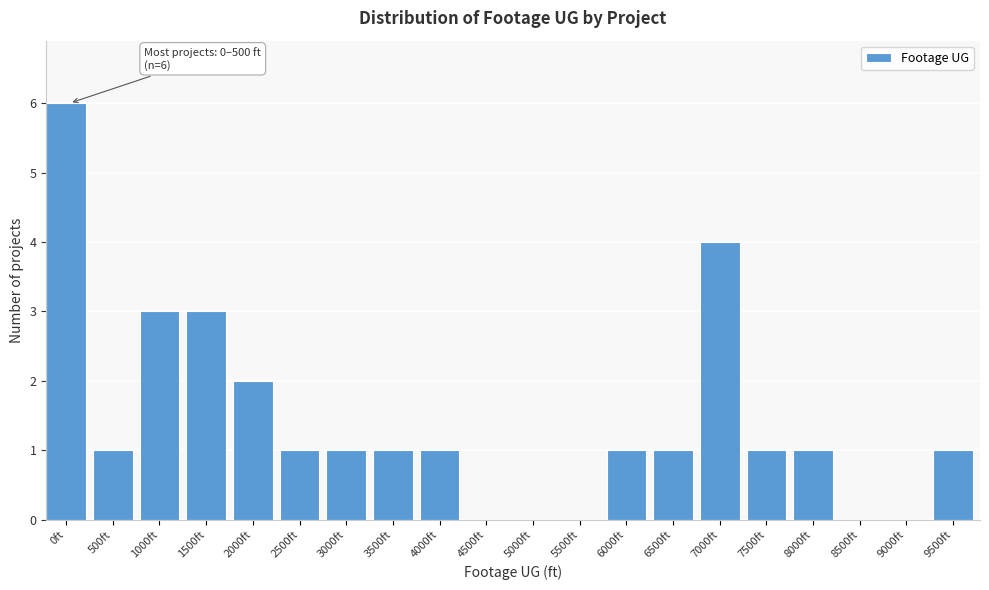

What is the greatest value displayed?

6